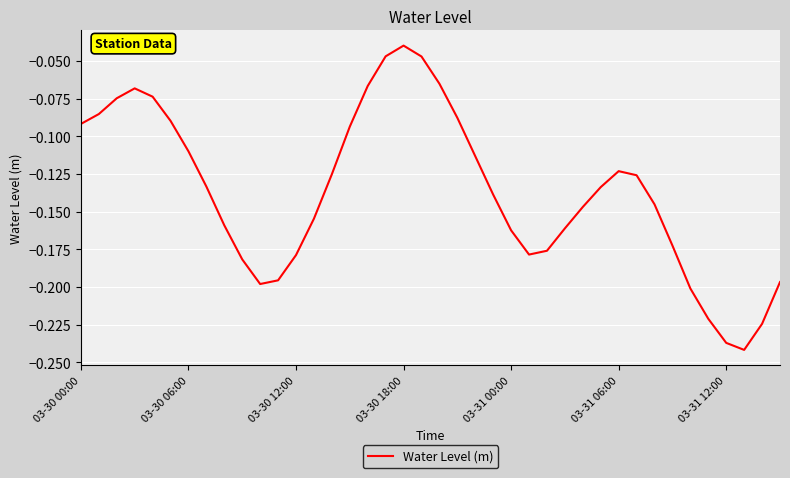

Reading left to right, extract all data points from this chart.

-0.1	-0.1	-0.1	-0.1	-0.1	-0.1	-0.1	-0.1	-0.2	-0.2	-0.2	-0.2	-0.2	-0.2	-0.1	-0.1	-0.1	-0.0	-0.0	-0.0	-0.1	-0.1	-0.1	-0.1	-0.2	-0.2	-0.2	-0.2	-0.1	-0.1	-0.1	-0.1	-0.1	-0.2	-0.2	-0.2	-0.2	-0.2	-0.2	-0.2